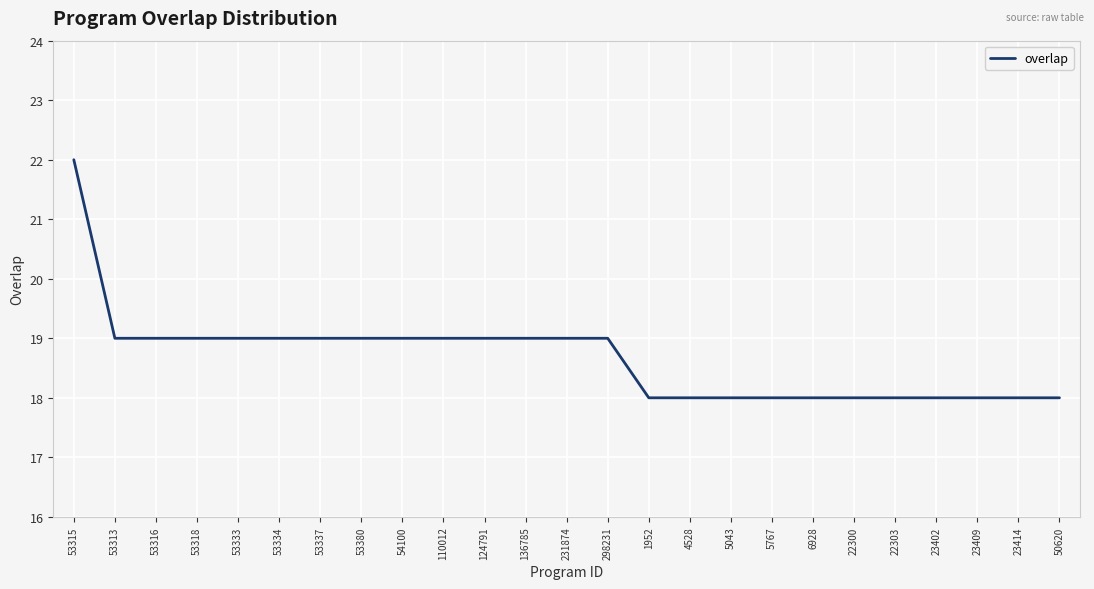

Count the values in the range 18 to 19.

24